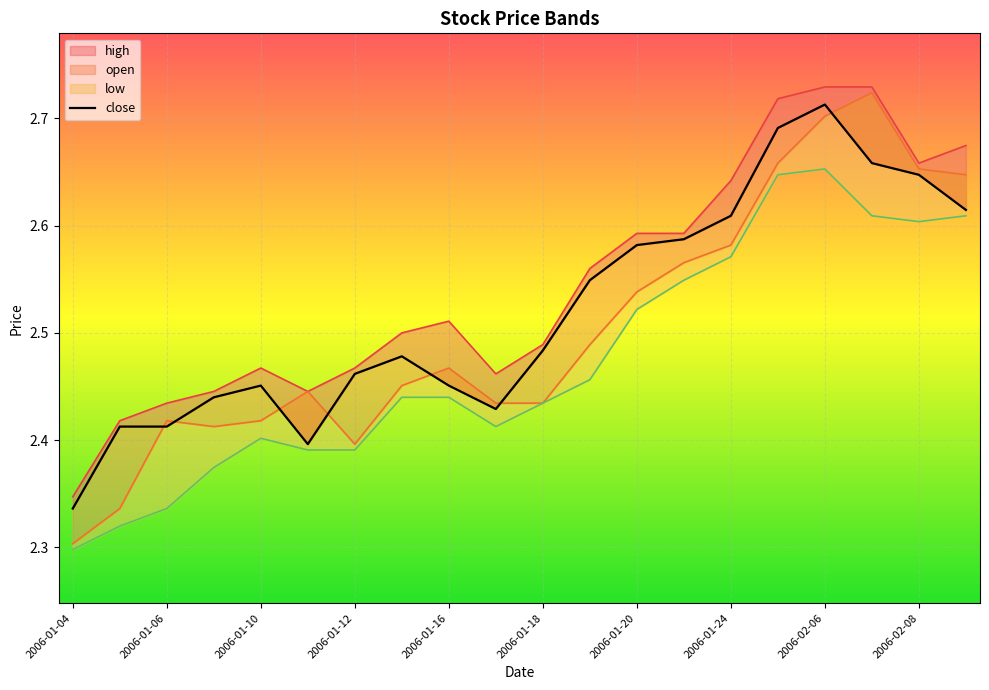

What position from the left is 11?

12